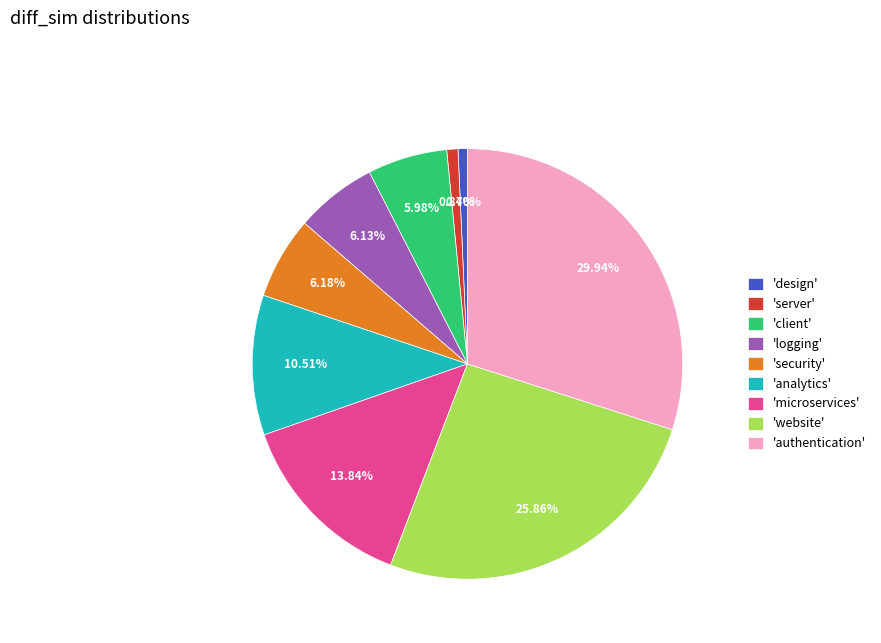

Combined, do 'client' and 'server' account for over 50%?

No